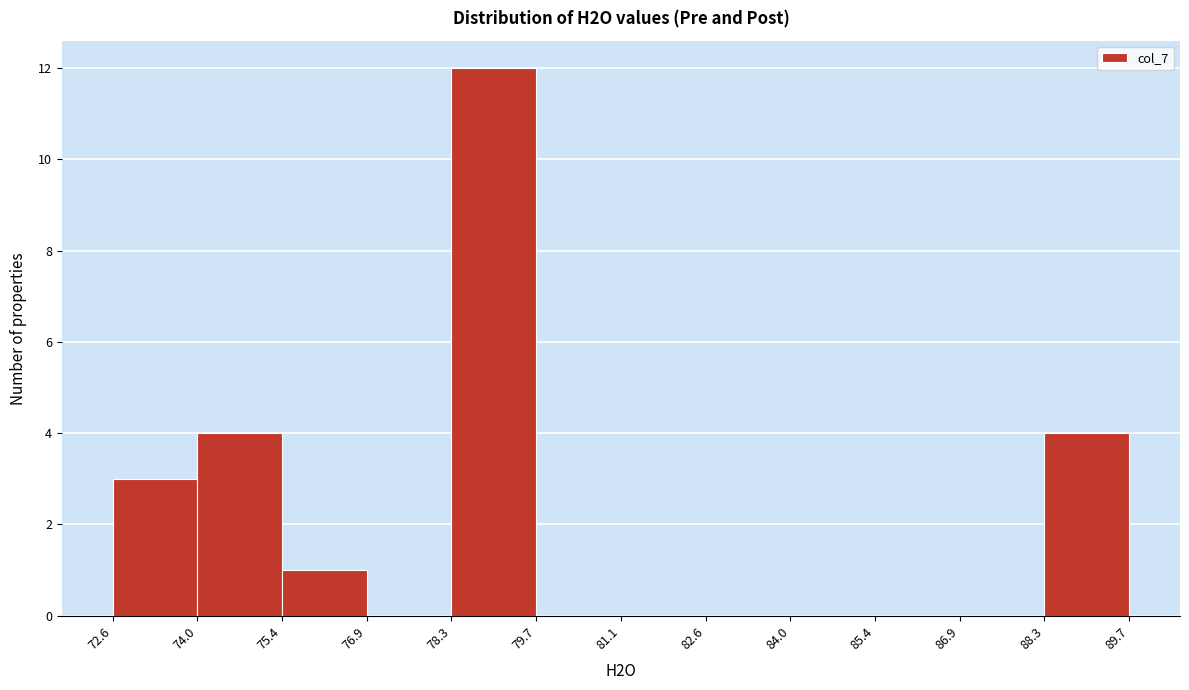

What is the height of the bar covering 75.4 to 76.9 on the x-axis? The values are not printed on the chart, so give them approximately, as read against the axis.

1